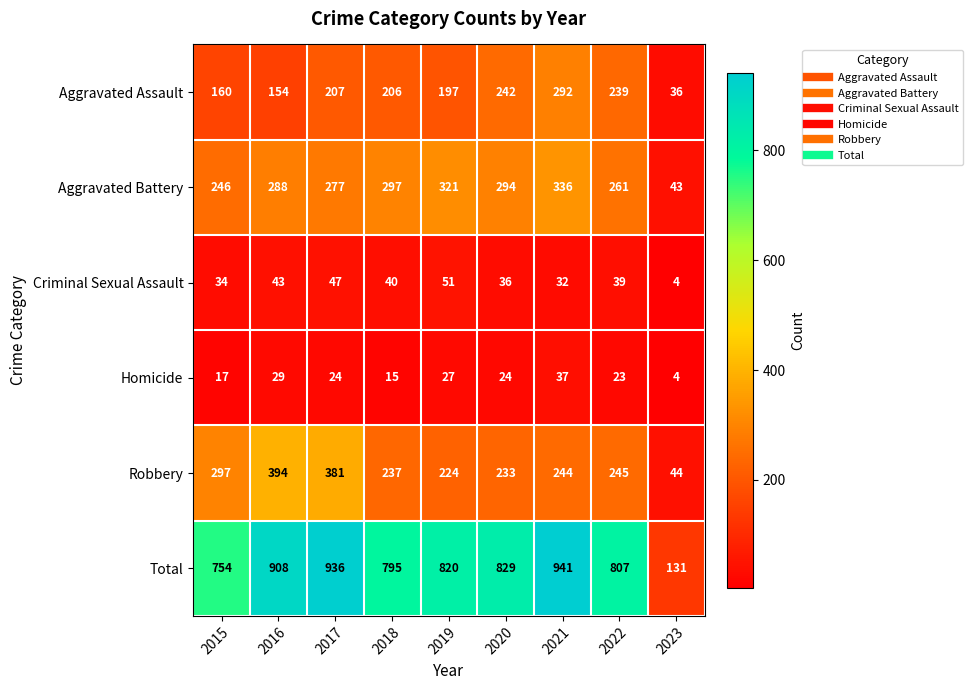

What is the sum of all Aggravated Assault values?

1733